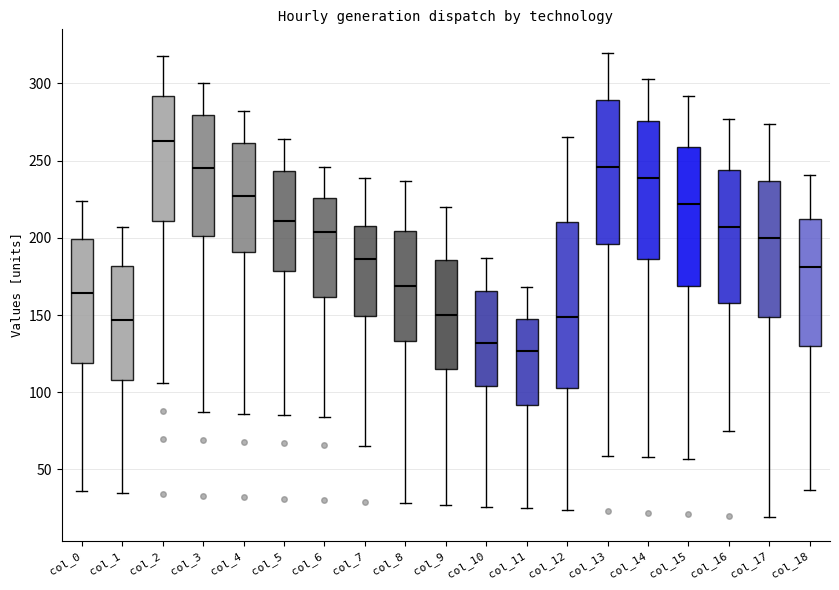

Reading left to right, read every box against the y-axis: the position of its median line, the range the box covers, and the ends of its whiskers. The values are not printed on the chart, so give them approximately, as read against the axis.

col_0: median 165, box 120 to 200, whiskers 35 to 225
col_1: median 145, box 110 to 180, whiskers 35 to 205
col_2: median 265, box 210 to 290, whiskers 105 to 320
col_3: median 245, box 200 to 280, whiskers 85 to 300
col_4: median 225, box 190 to 260, whiskers 85 to 280
col_5: median 210, box 180 to 245, whiskers 85 to 265
col_6: median 205, box 160 to 225, whiskers 85 to 245
col_7: median 185, box 150 to 210, whiskers 65 to 240
col_8: median 170, box 135 to 205, whiskers 30 to 235
col_9: median 150, box 115 to 185, whiskers 25 to 220
col_10: median 130, box 105 to 165, whiskers 25 to 185
col_11: median 125, box 90 to 150, whiskers 25 to 170
col_12: median 150, box 105 to 210, whiskers 25 to 265
col_13: median 245, box 195 to 290, whiskers 60 to 320
col_14: median 240, box 185 to 275, whiskers 60 to 305
col_15: median 220, box 170 to 260, whiskers 55 to 290
col_16: median 205, box 160 to 245, whiskers 75 to 275
col_17: median 200, box 150 to 235, whiskers 20 to 275
col_18: median 180, box 130 to 210, whiskers 35 to 240